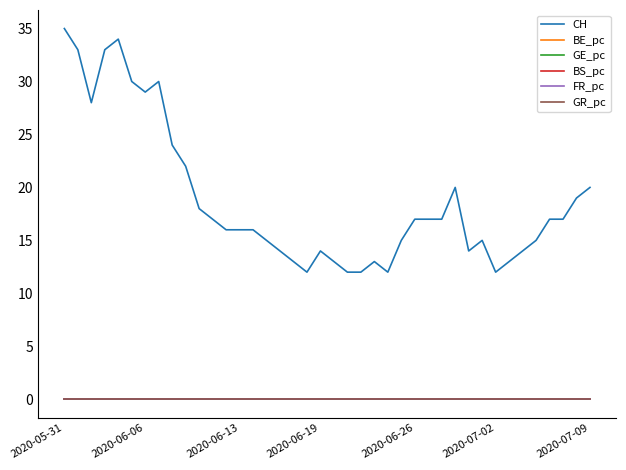

Which series has the largest total across all categories?

CH